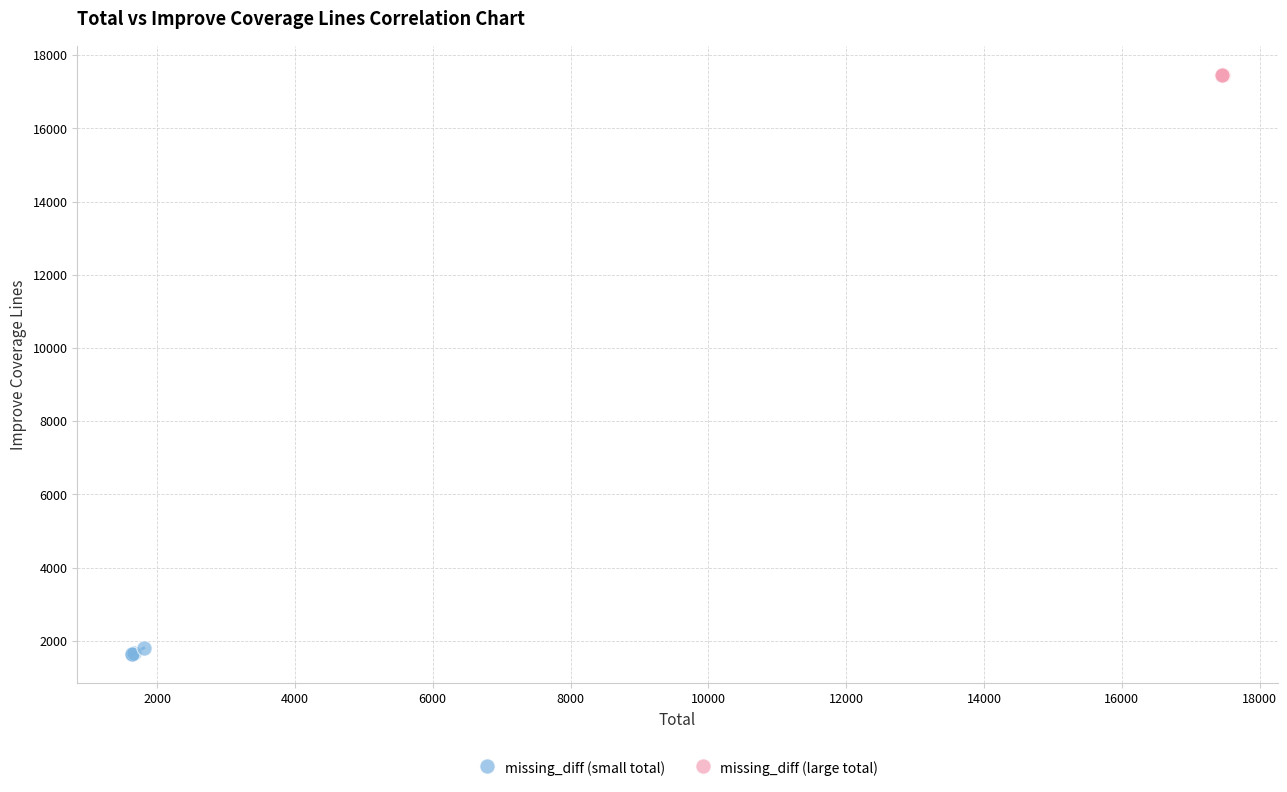

Which series has the widest spread of Y values?

missing_diff (small total)